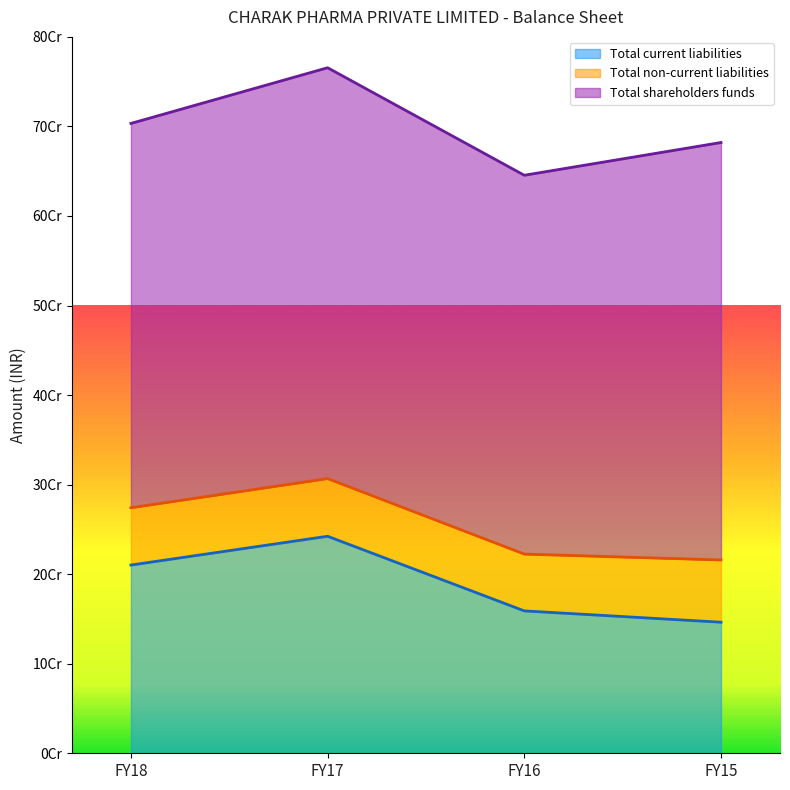

At how many categories does at least one series exceed 233125342?

4